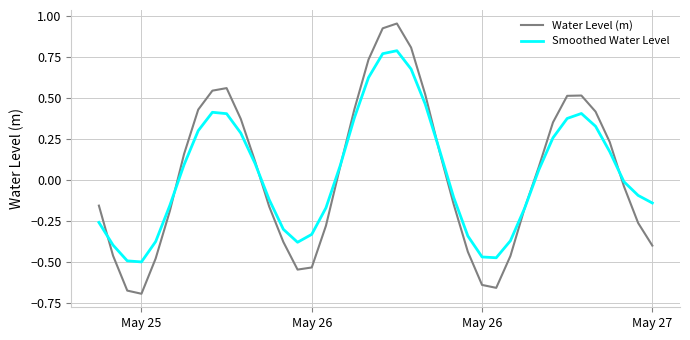

Does the chart display data point markers on the line(s)?

No